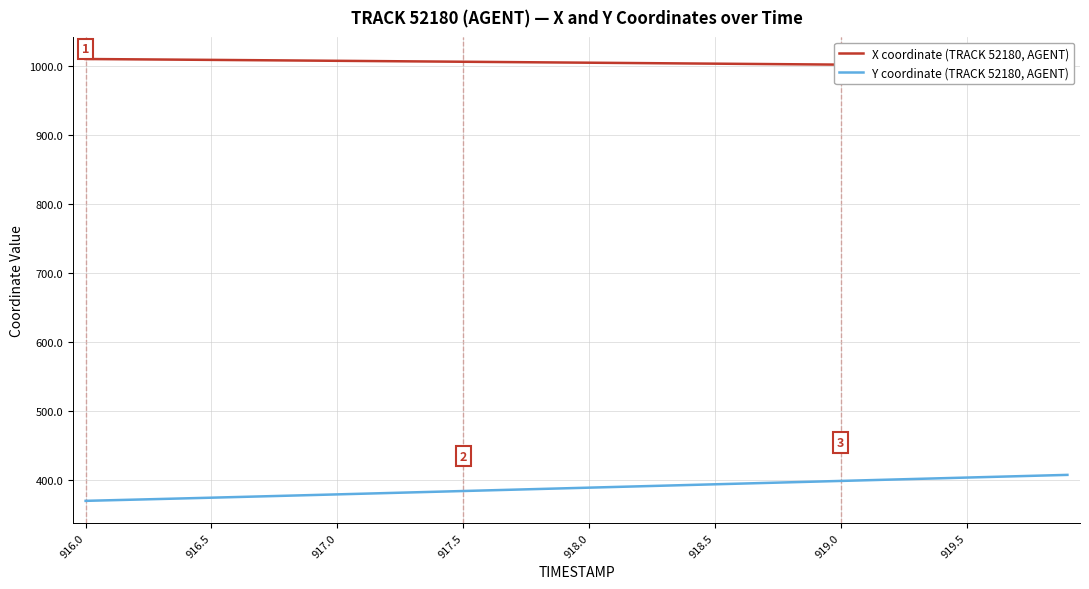

Is the value of X coordinate (TRACK 52180, AGENT) at 20 greater than the value of Y coordinate (TRACK 52180, AGENT) at 27?

Yes